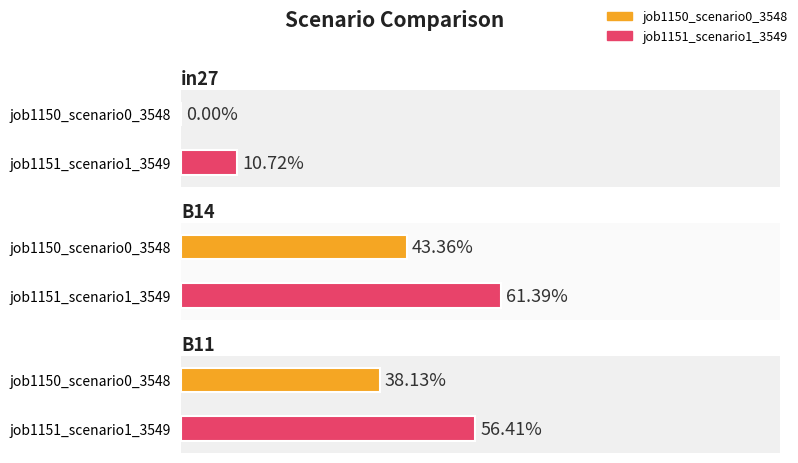

The value of job1150_scenario0_3548 at B14 is 0.7. True or false?

False